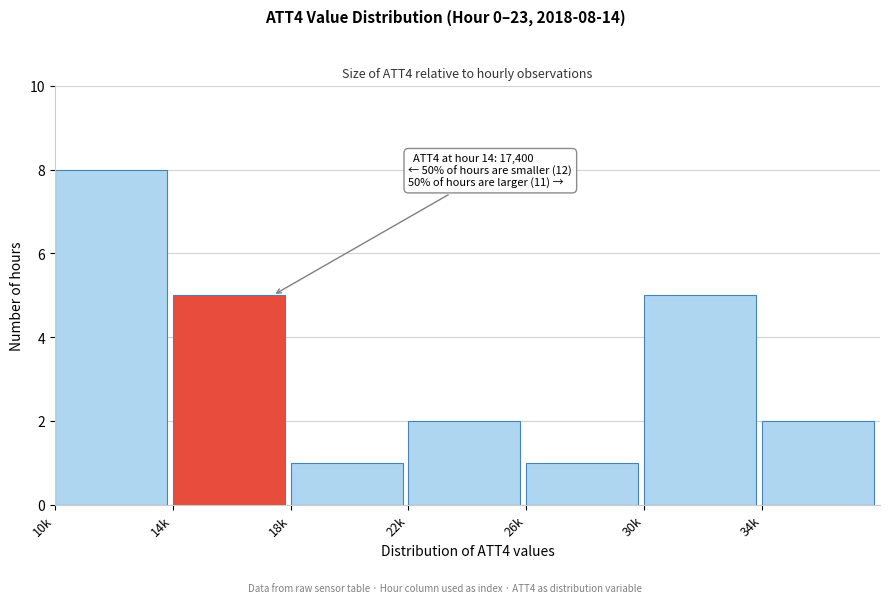

Reading left to right, list all the values displayed in this chart.

10k=8	14k=5	18k=1	22k=2	26k=1	30k=5	34k=2